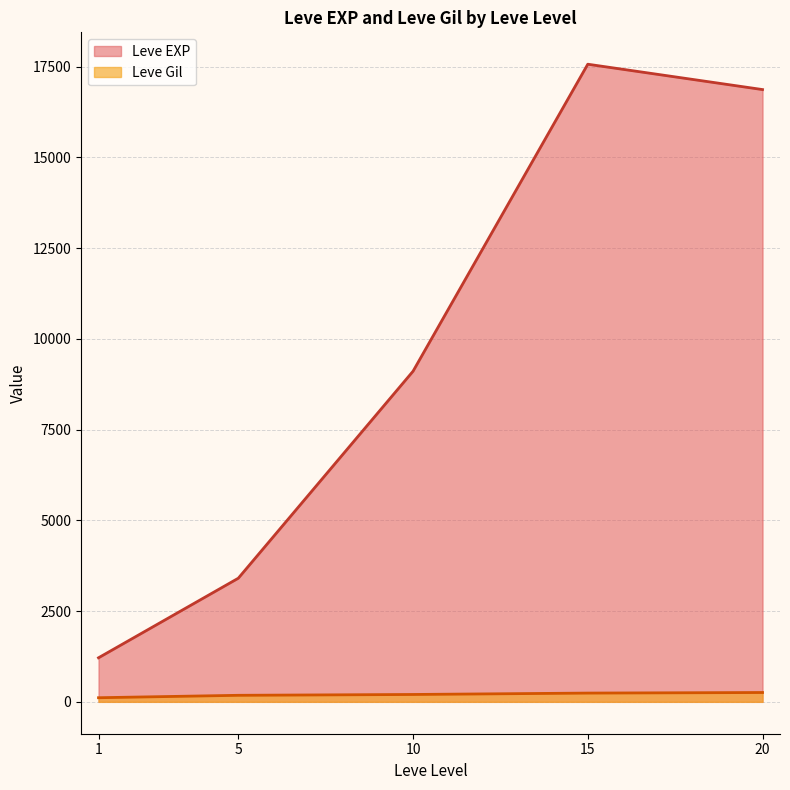

At 15, list the series in order from largest to smallest.

Leve EXP, Leve Gil